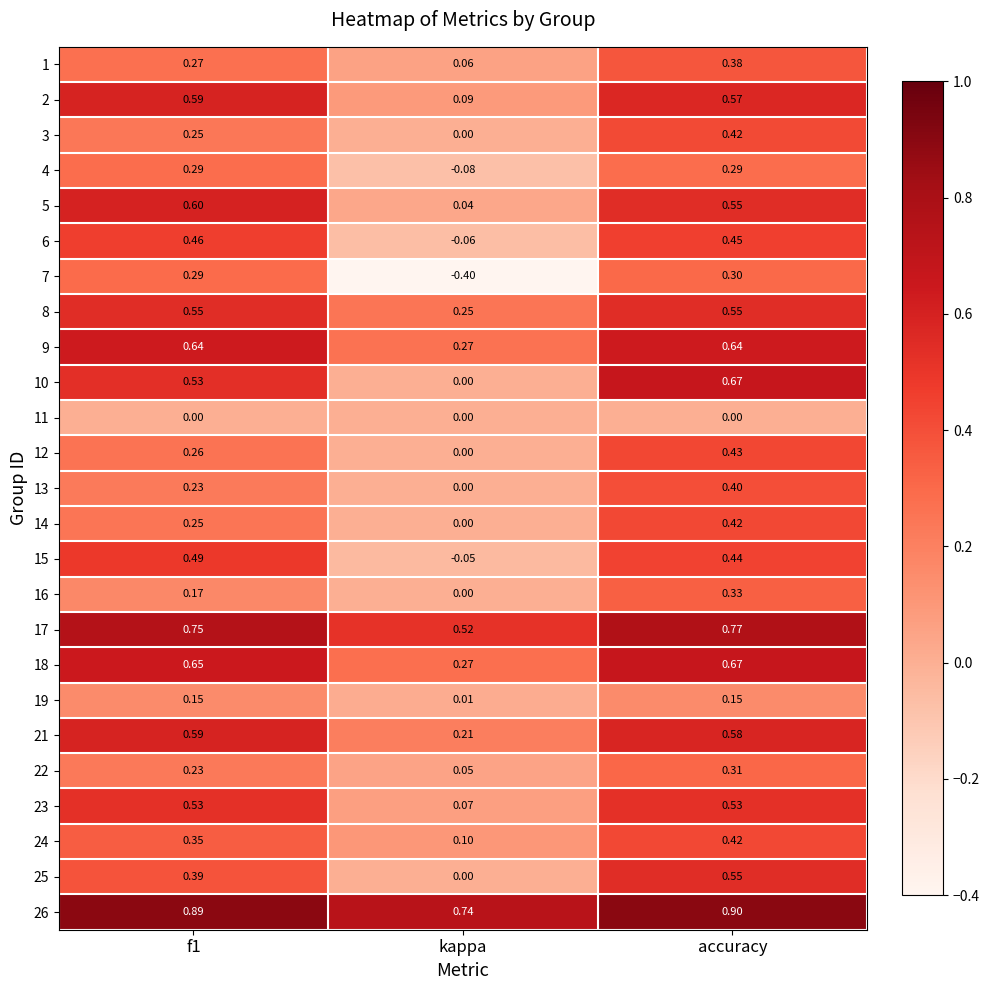

At which category is the sum across all series the highest?

accuracy